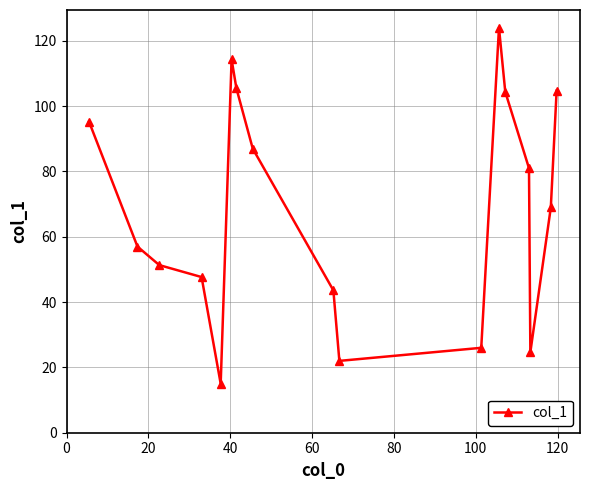

What is the minimum value shown in the chart?

15.0